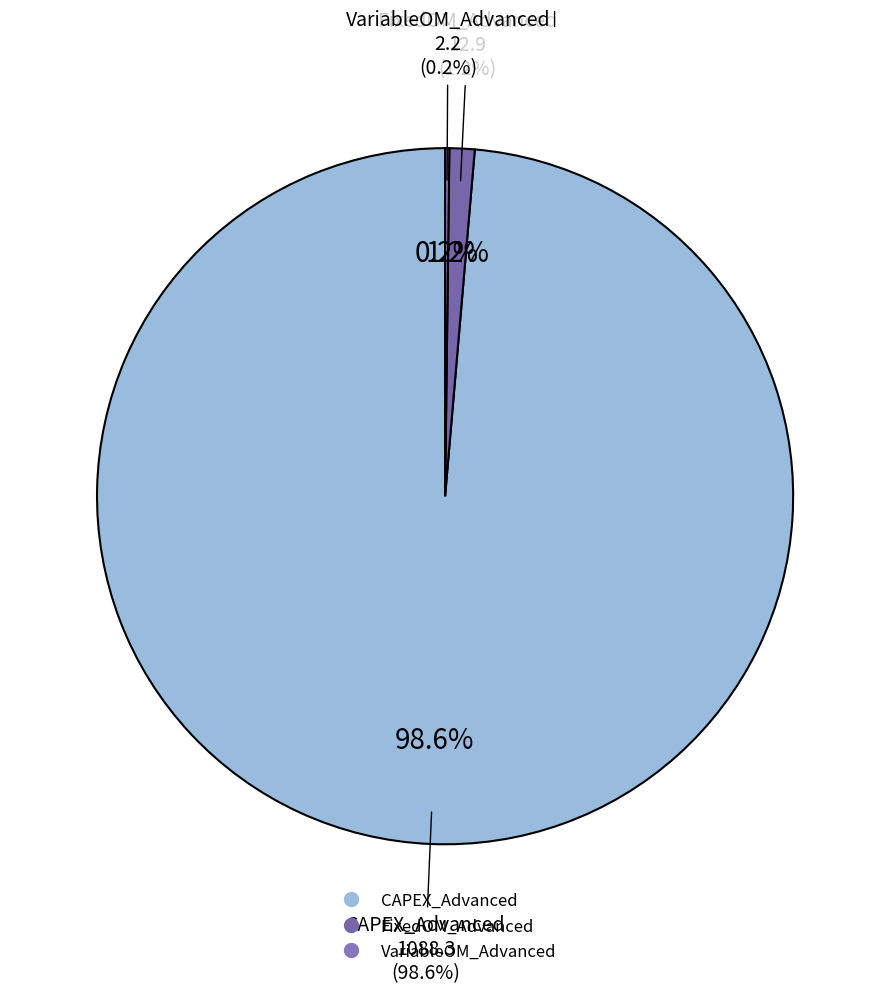

Does CAPEX_Advanced represent more than half of the total?

Yes